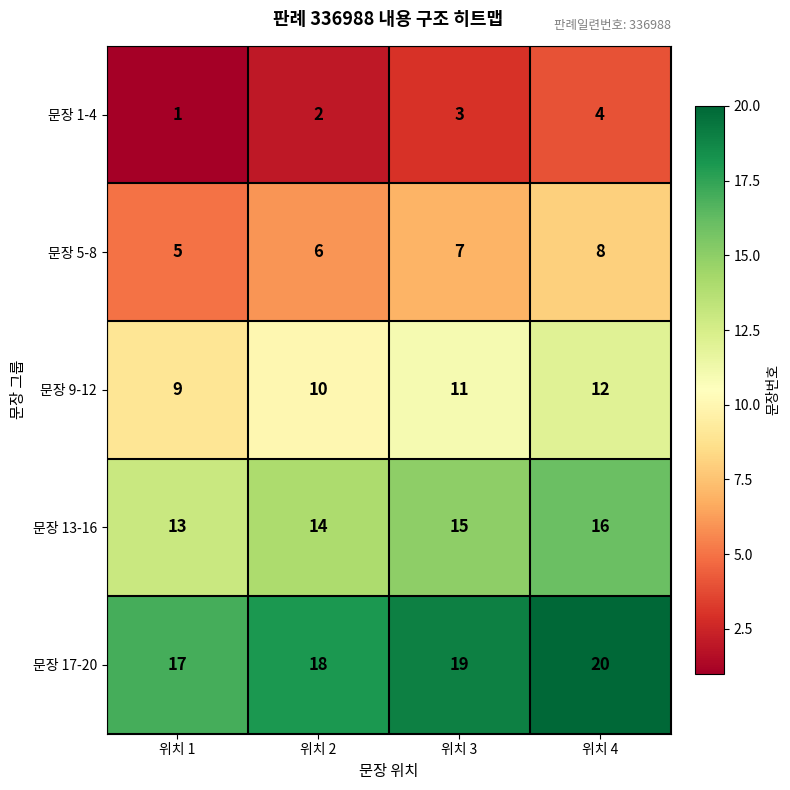

What is the difference between the maximum and minimum values in the 문장 13-16 series?

3